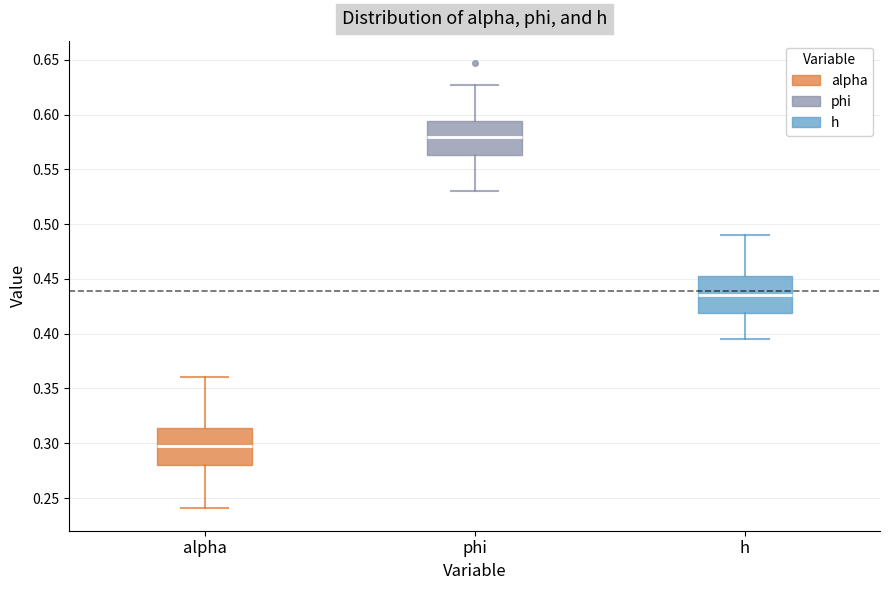

Reading left to right, transcribe this box plot: for each box, give where its median line is, the range the box spans, and where its two whiskers end, as read against the y-axis. The values are not printed on the chart, so give them approximately, as read against the axis.

alpha: median 0.300, box 0.280 to 0.315, whiskers 0.240 to 0.360
phi: median 0.580, box 0.565 to 0.595, whiskers 0.530 to 0.625
h: median 0.435, box 0.420 to 0.450, whiskers 0.395 to 0.490